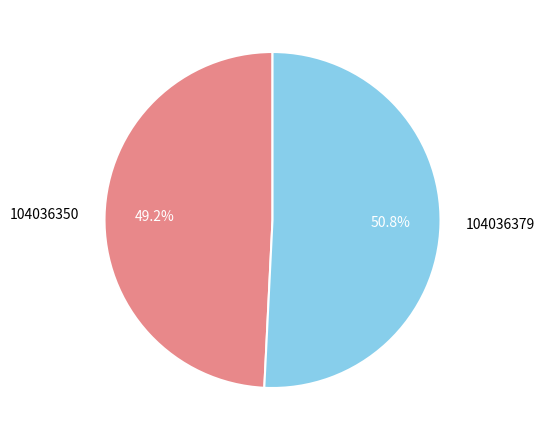

Rank the categories by value from lowest to highest.

104036350, 104036379